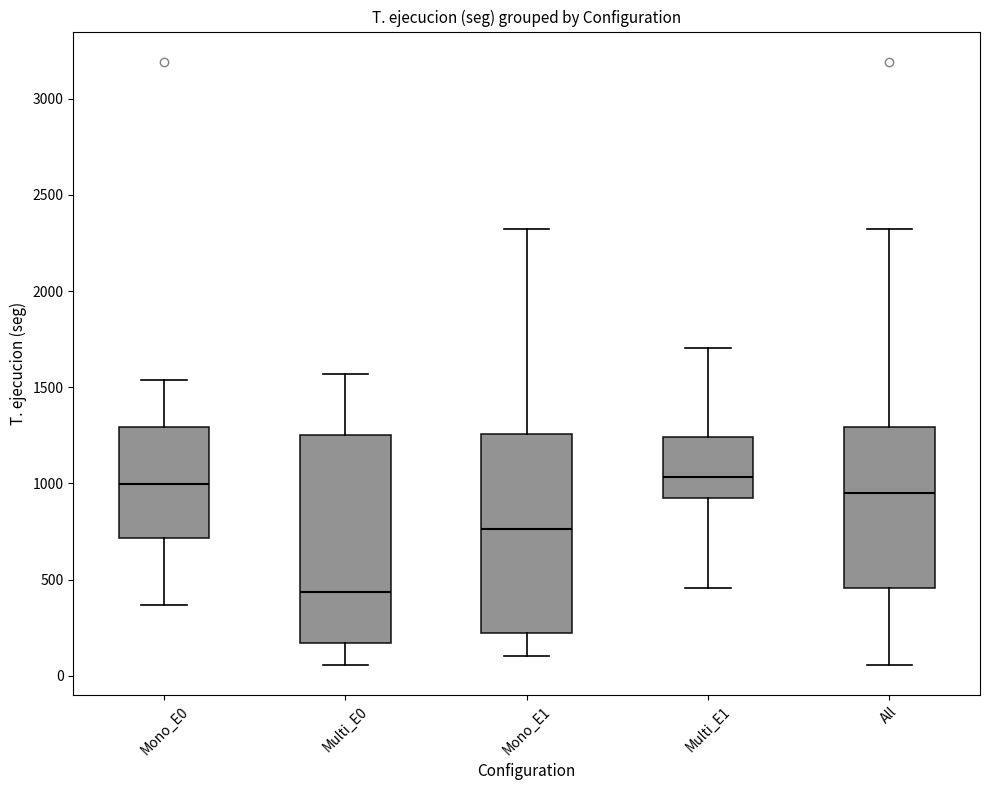

Reading left to right, transcribe this box plot: for each box, give where its median line is, the range the box spans, and where its two whiskers end, as read against the y-axis. The values are not printed on the chart, so give them approximately, as read against the axis.

Mono_E0: median 1000, box 700 to 1300, whiskers 350 to 1550
Multi_E0: median 450, box 150 to 1250, whiskers 50 to 1550
Mono_E1: median 750, box 200 to 1250, whiskers 100 to 2300
Multi_E1: median 1050, box 950 to 1250, whiskers 450 to 1700
All: median 950, box 450 to 1300, whiskers 50 to 2300